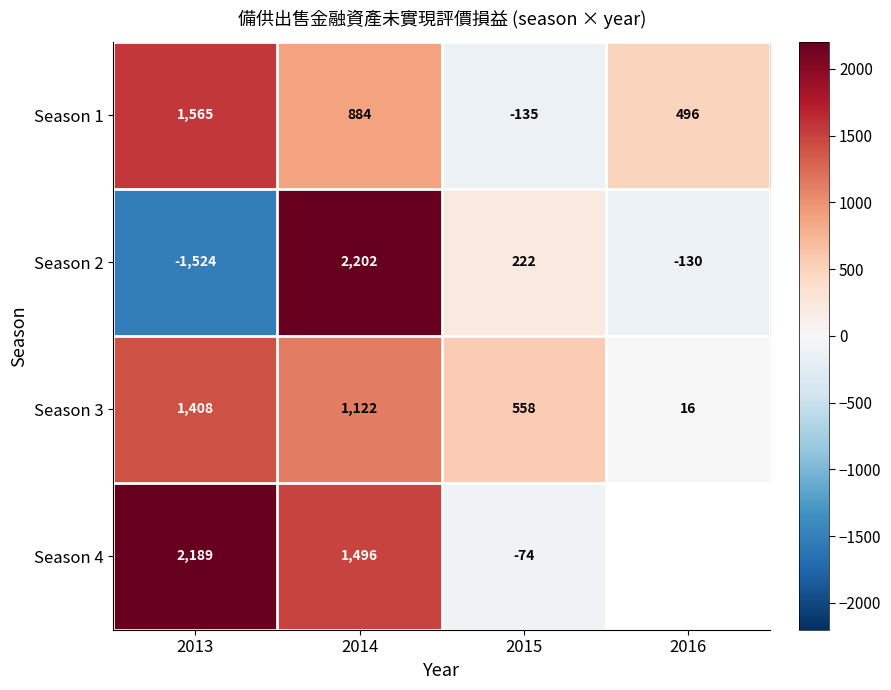

Between 2013 and 2015, which series saw the biggest shift?

Season 4